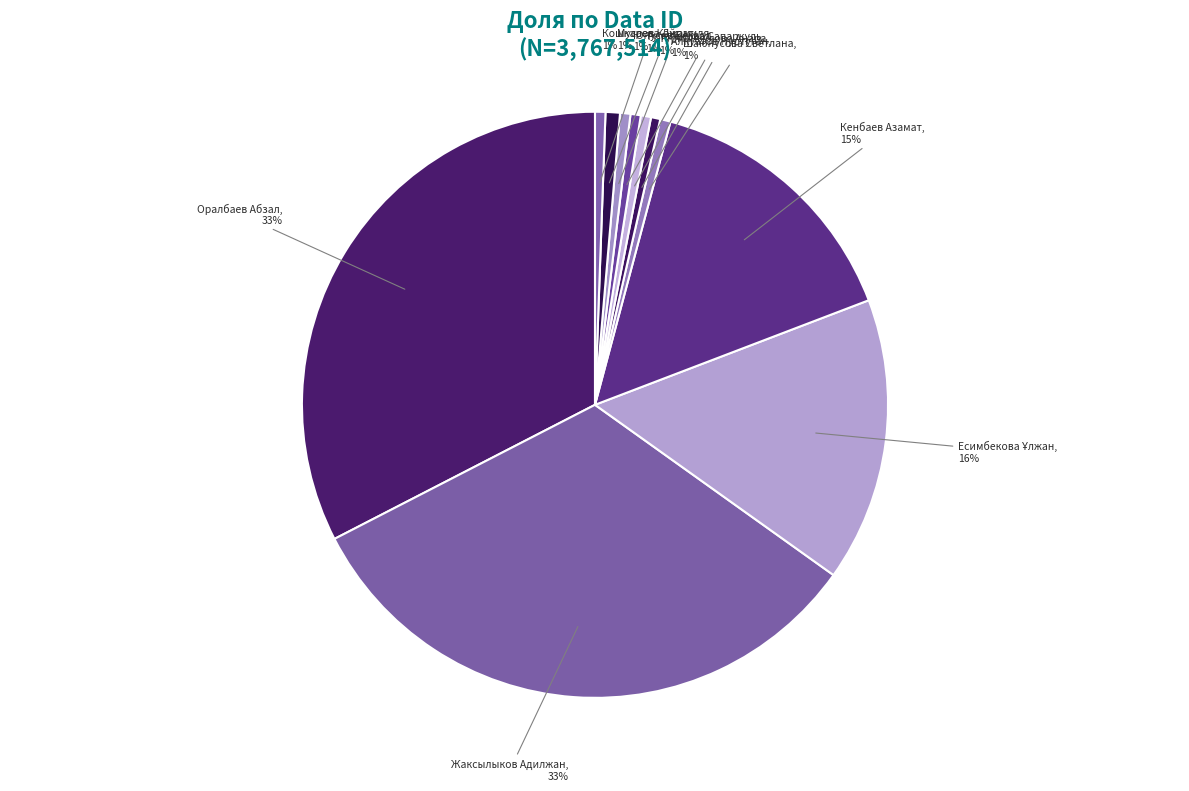

Count the number of slices in the pie.

11